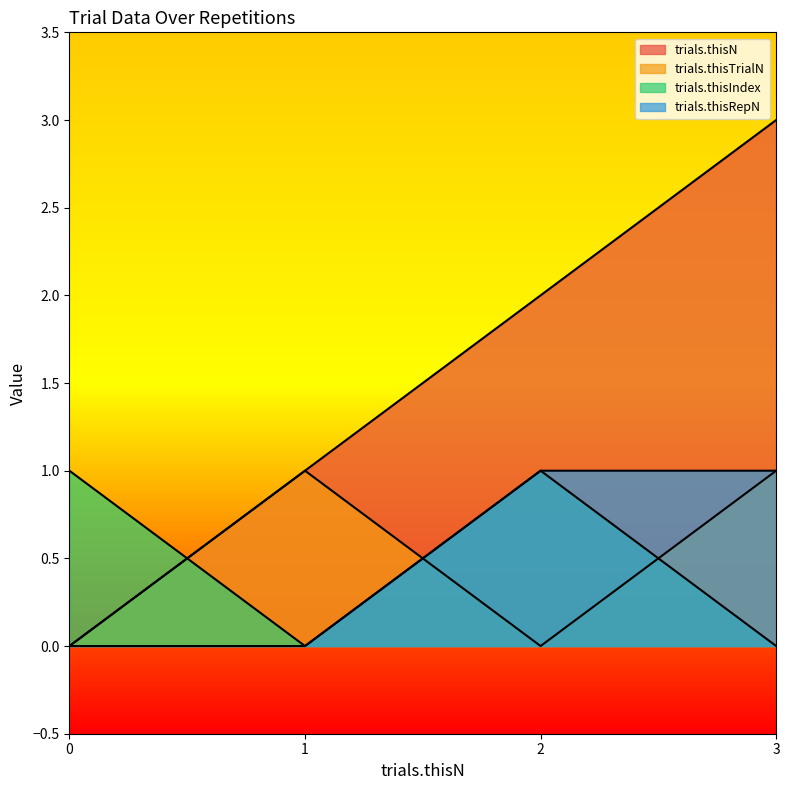

Is the value of trials.thisIndex at 2 greater than the value of trials.thisTrialN at 0?

Yes